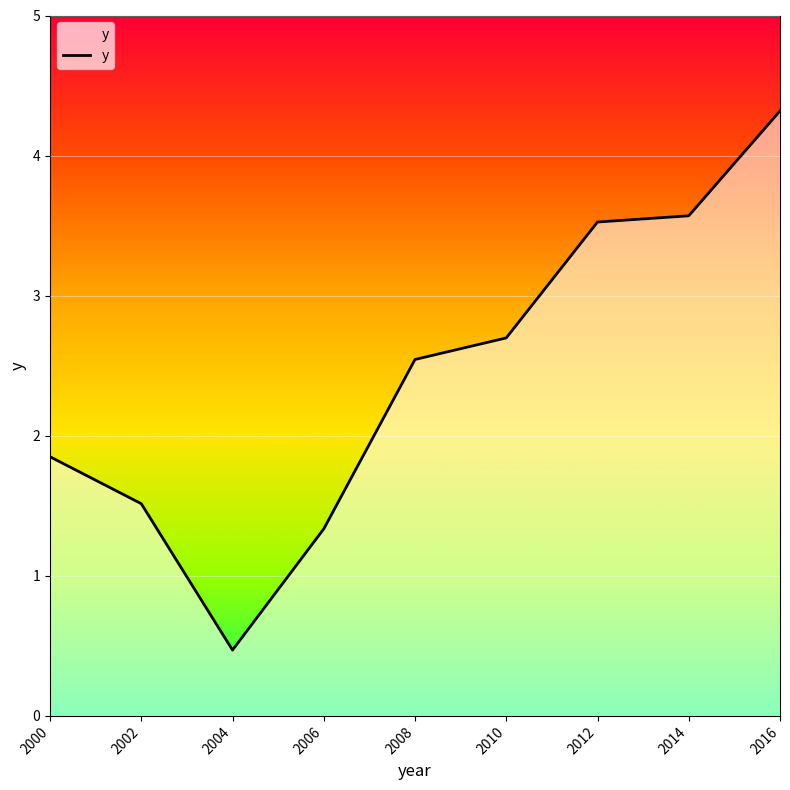

Reading left to right, what are all the values shown in this chart?

2000=1.9	2002=1.5	2004=0.5	2006=1.3	2008=2.5	2010=2.7	2012=3.5	2014=3.6	2016=4.3